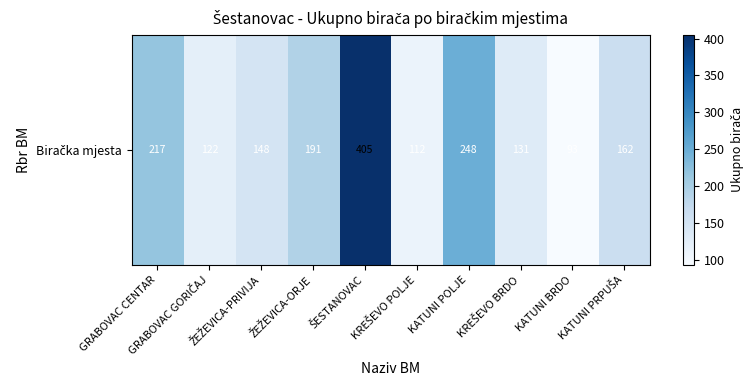

What is the change in value from GRABOVAC GORIČAJ to ŽEŽEVICA-ORJE?

+69